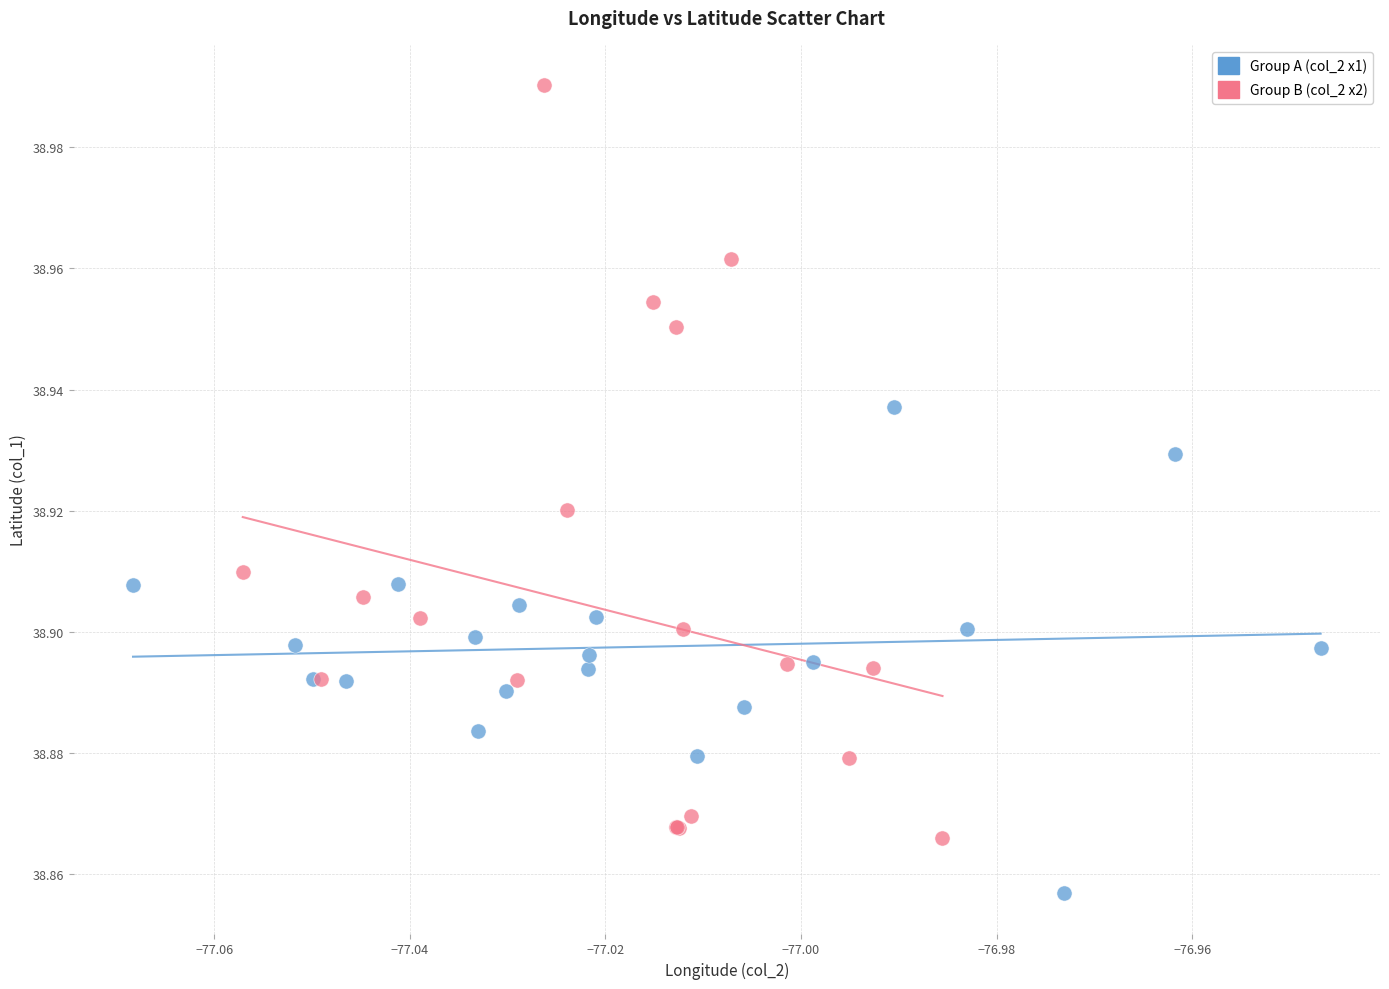

Which series reaches the maximum Y coordinate?

Group B (col_2 x2)